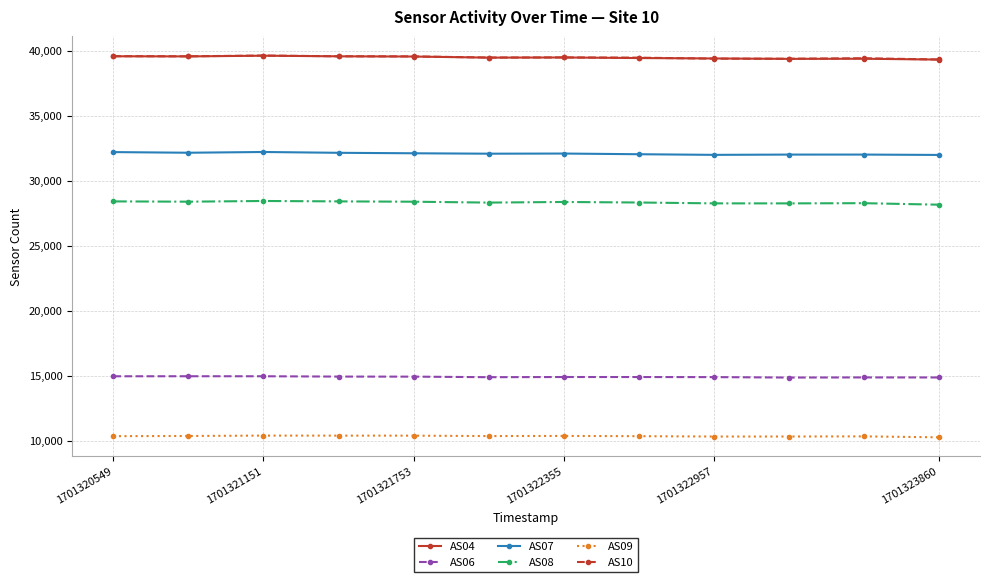

What is the value of the AS07 point at the 4th from the left?

32147